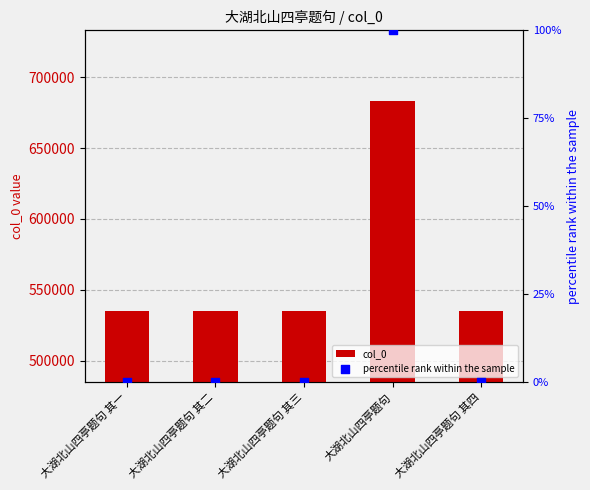

Which series reaches the maximum Y coordinate?

col_0